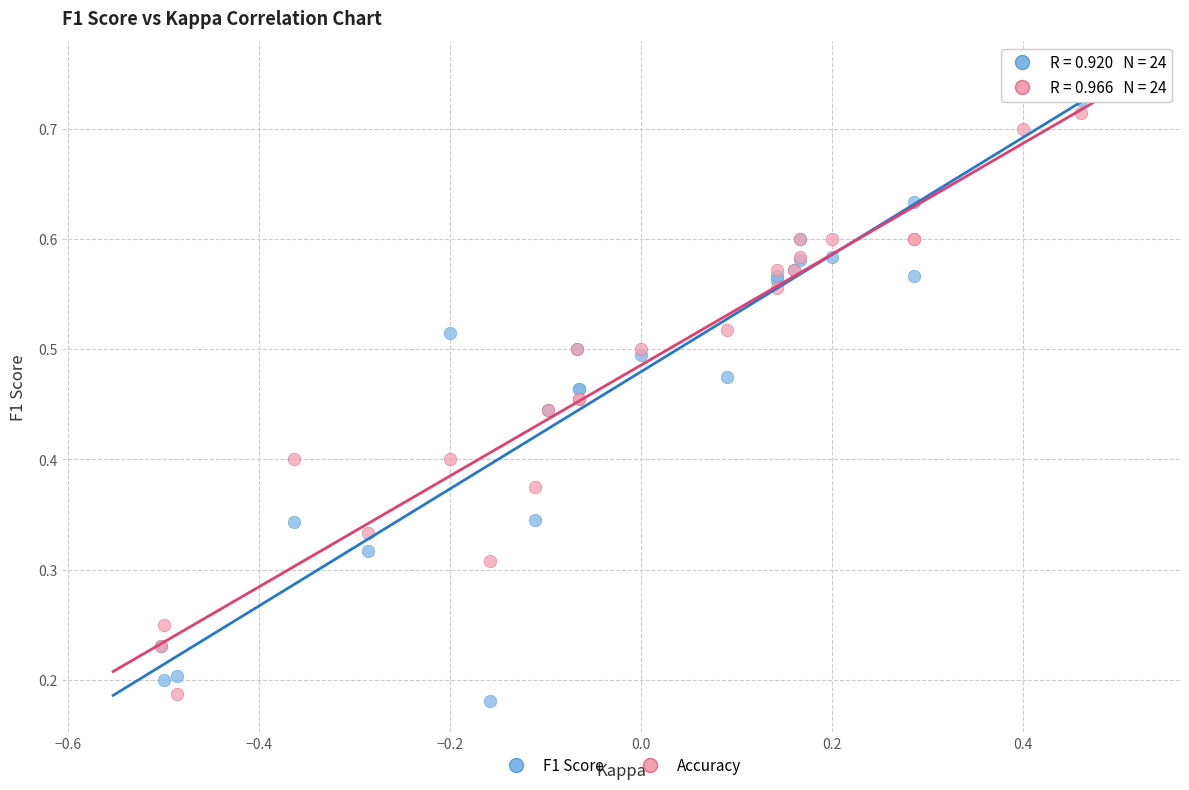

Which series has the largest Y range (max minus min)?

F1 Score